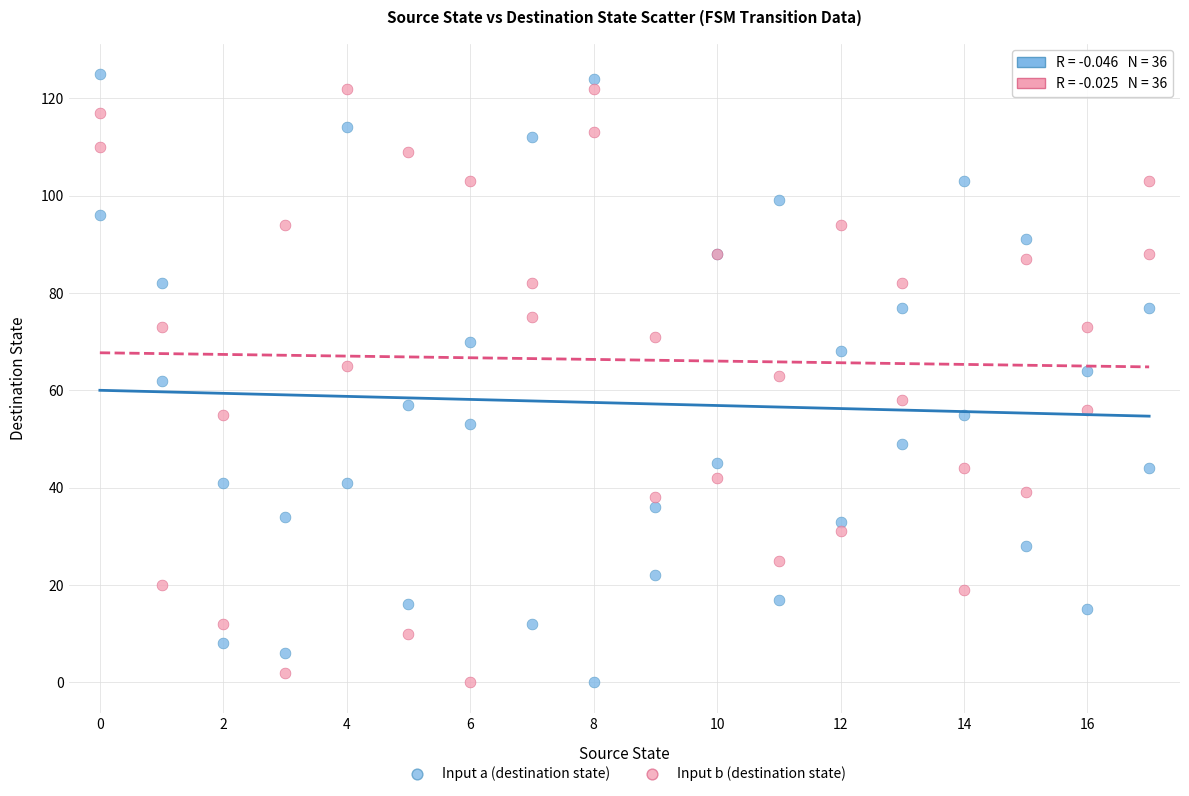

What is the X range (max minus min) for the scatter plot?

17